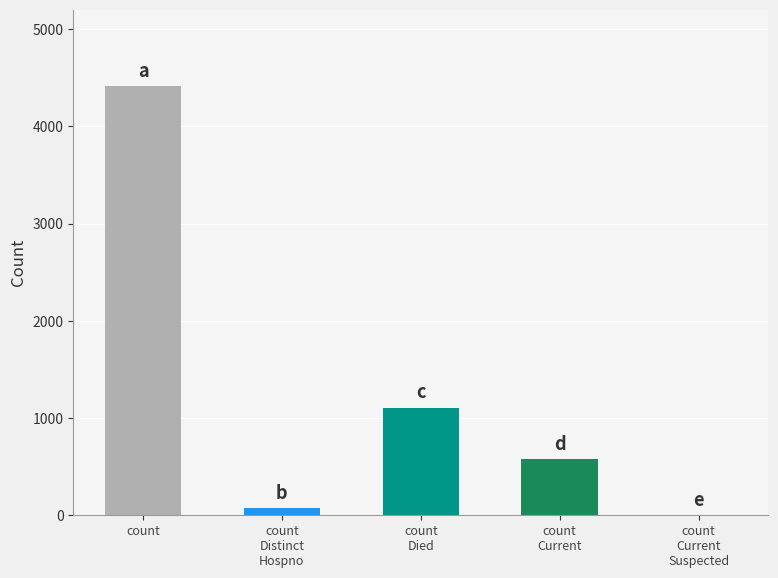

Are the bars grouped side by side (vs. stacked)?

No